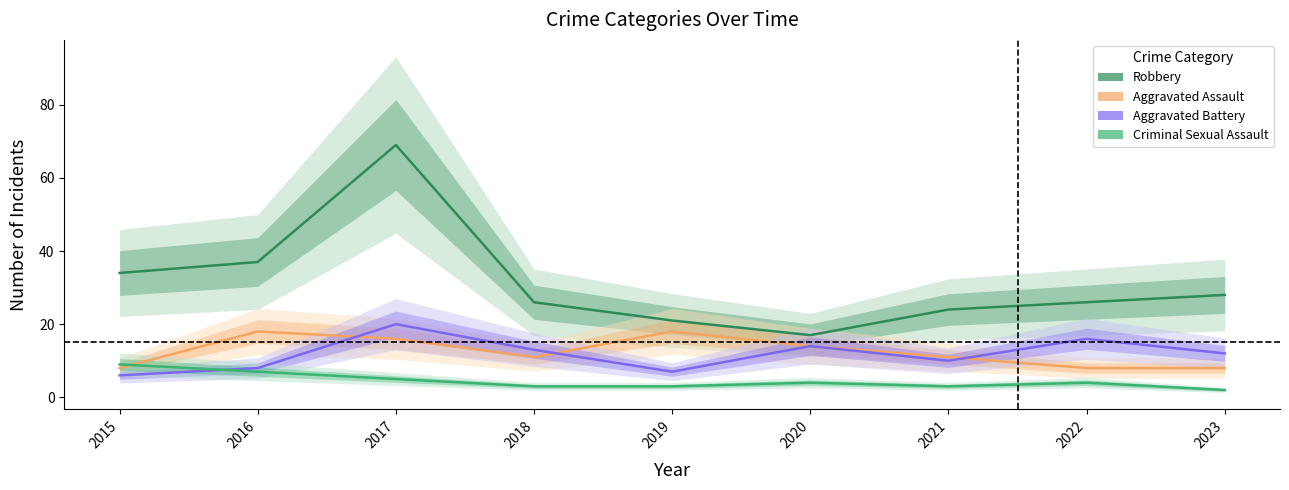

True or false: Aggravated Battery and Aggravated Assault intersect in this chart.

True